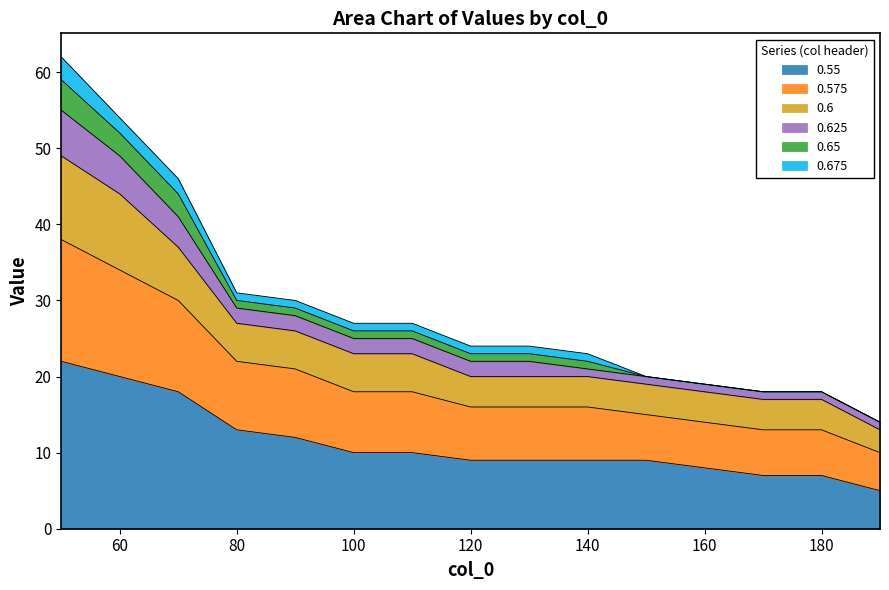

What is the value of the 0.55 point at the 3rd from the left?

18